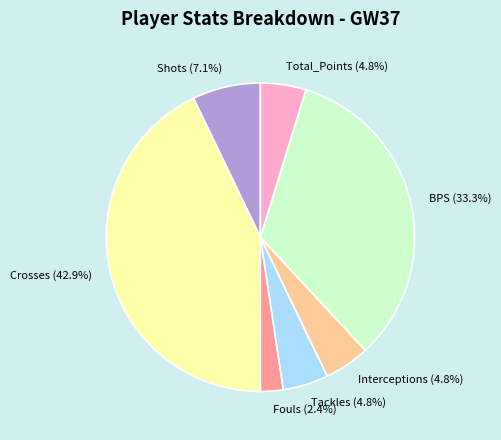

What percentage is NOT represented by Shots?

92.9%